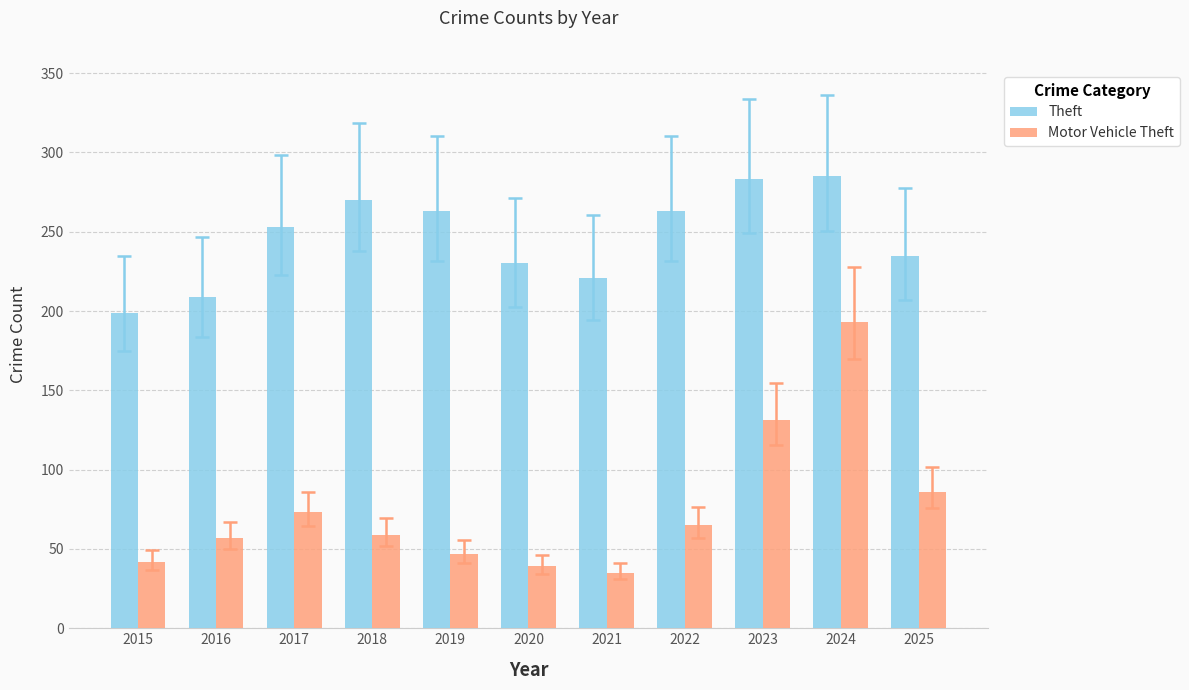

What is the sum of the Motor Vehicle Theft values at 2016 and 2018?

116